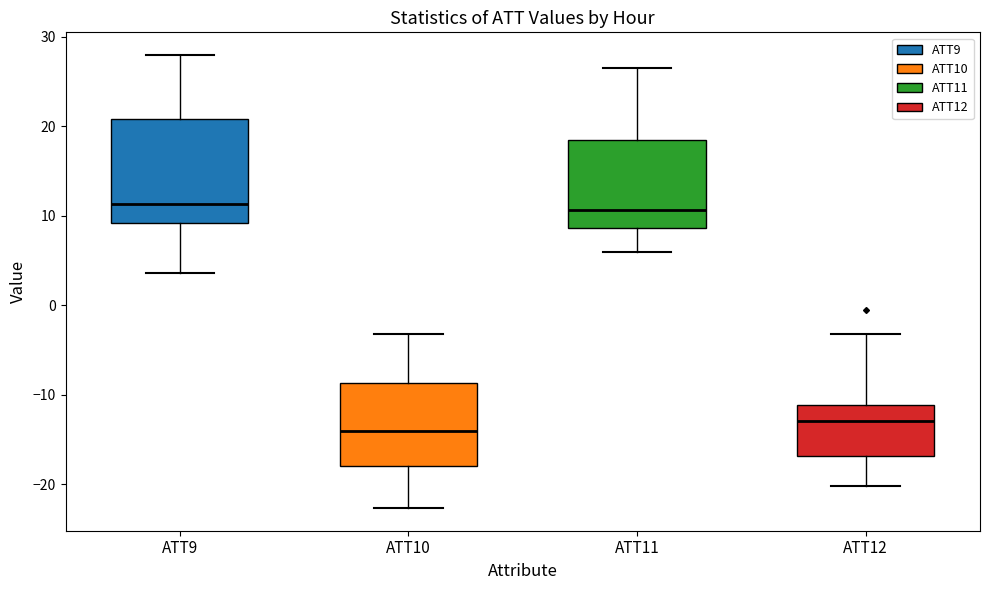

Where does the lower whisker of the box for ATT11 end on the y-axis? The values are not printed on the chart, so give them approximately, as read against the axis.

6